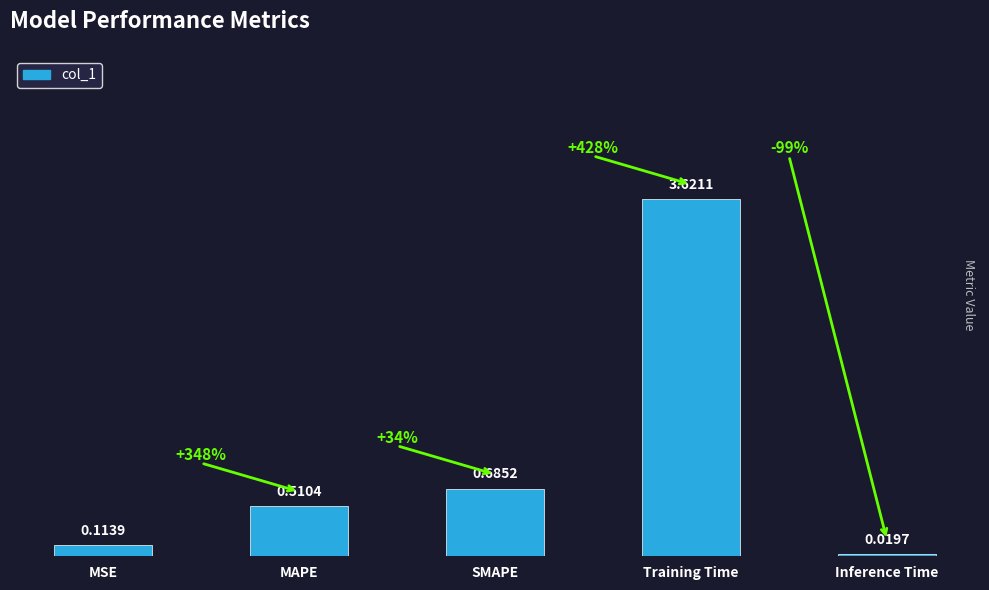

What is the average value?

1.0